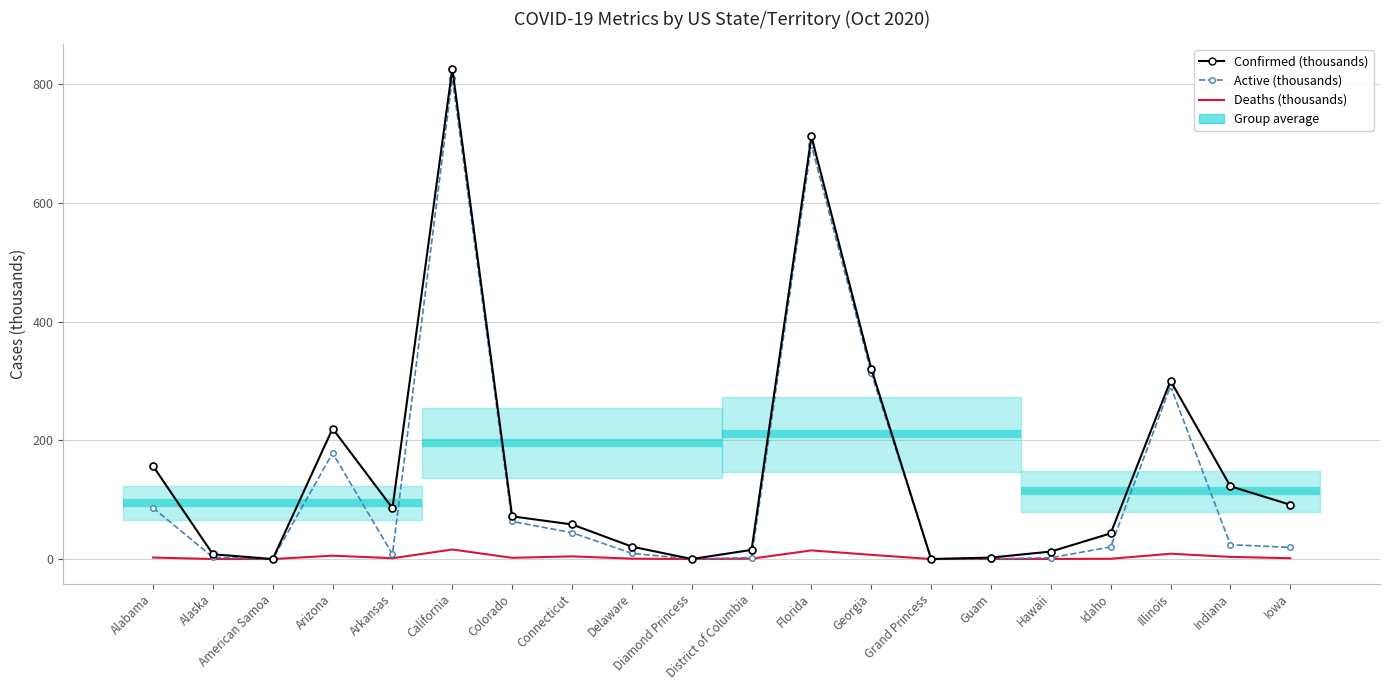

What is the label of the 18th point from the left?

Illinois